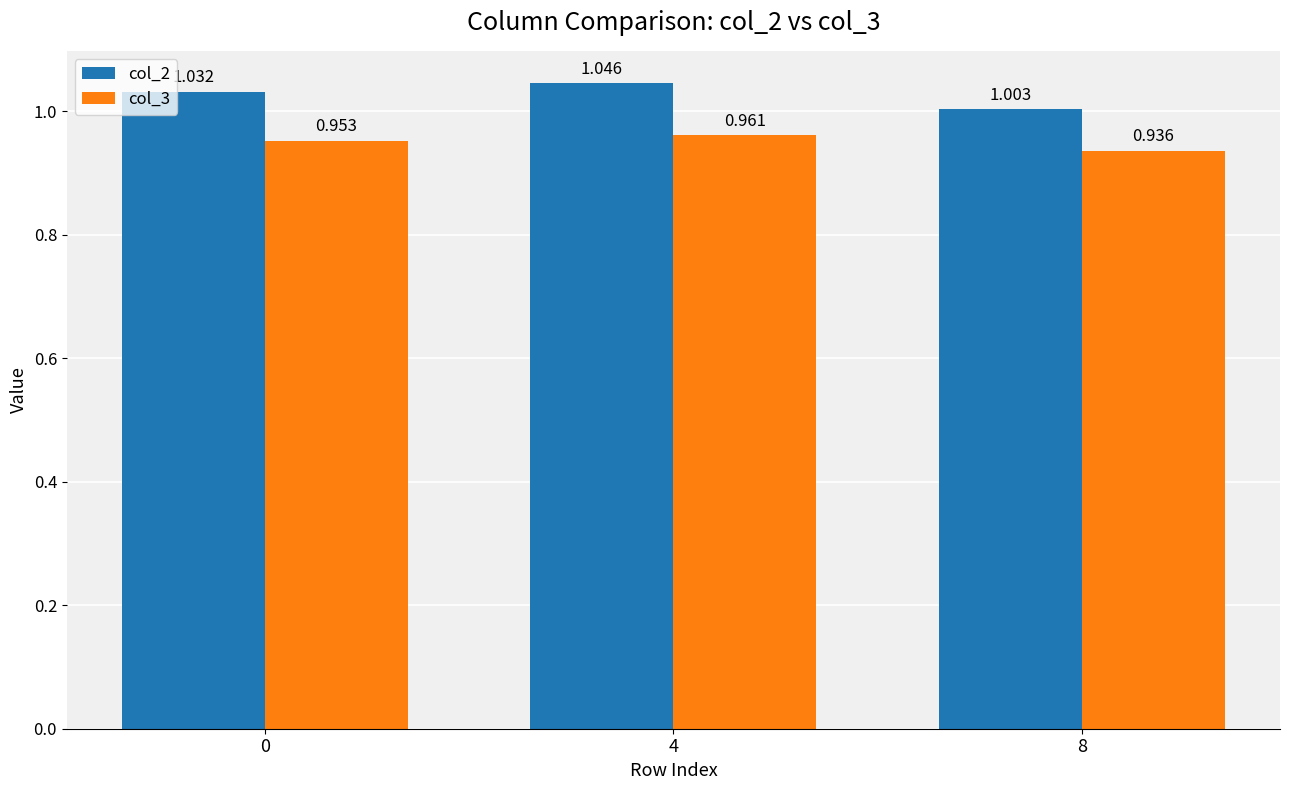

At which category is the sum across all series the highest?

4